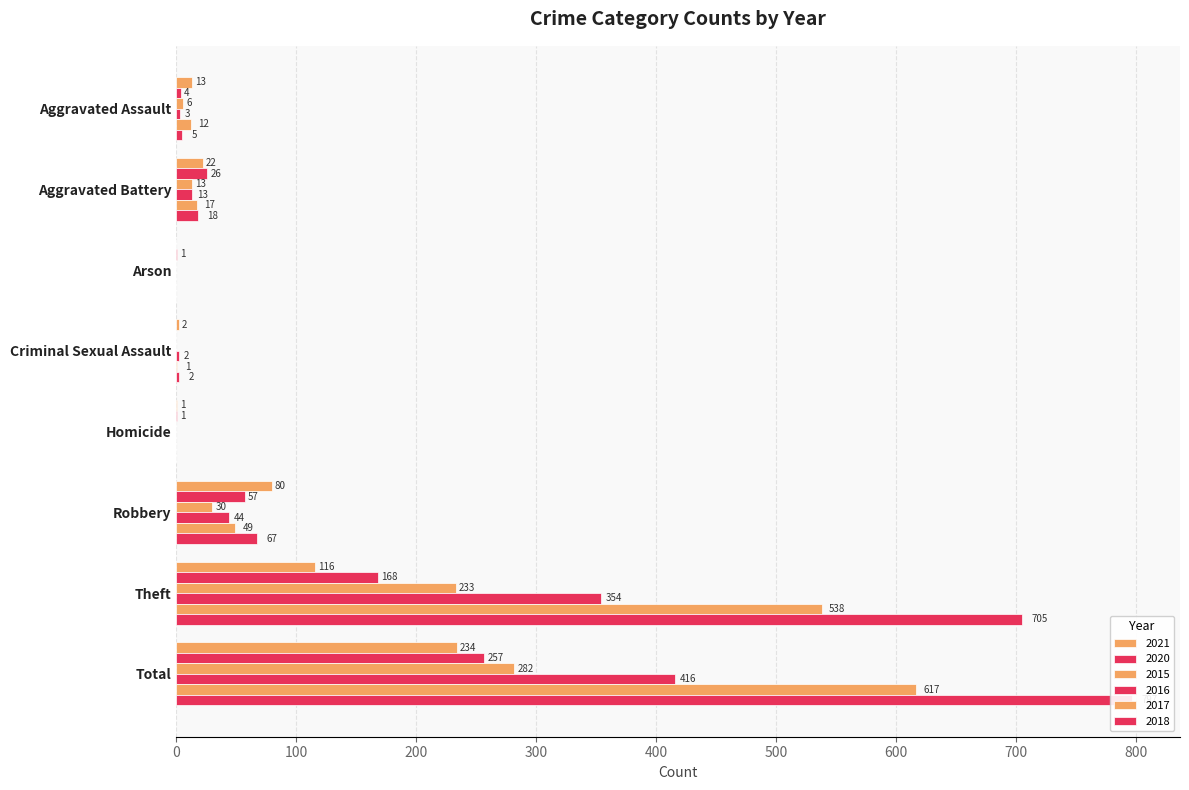

What is the label of the 2nd bar from the right?

Theft